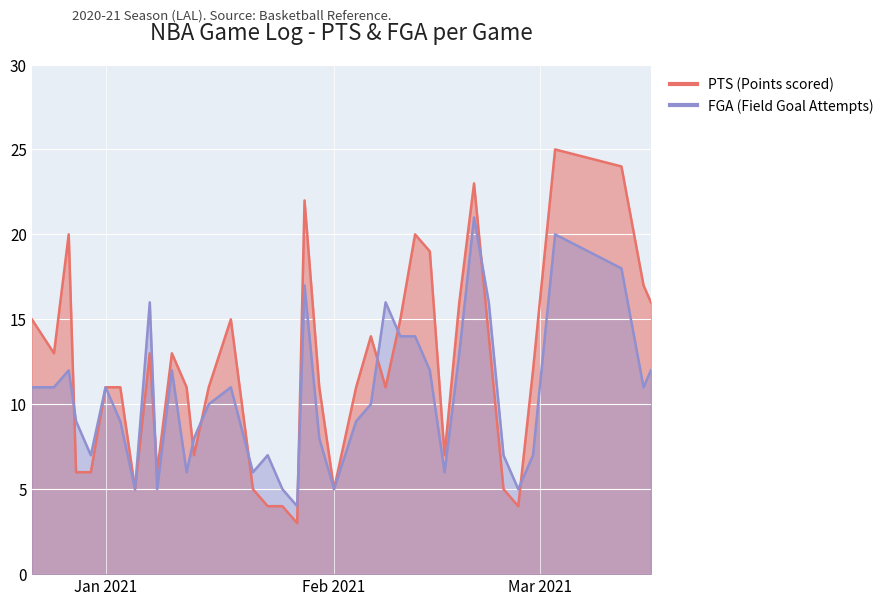

How many distinct data groups are displayed?

2